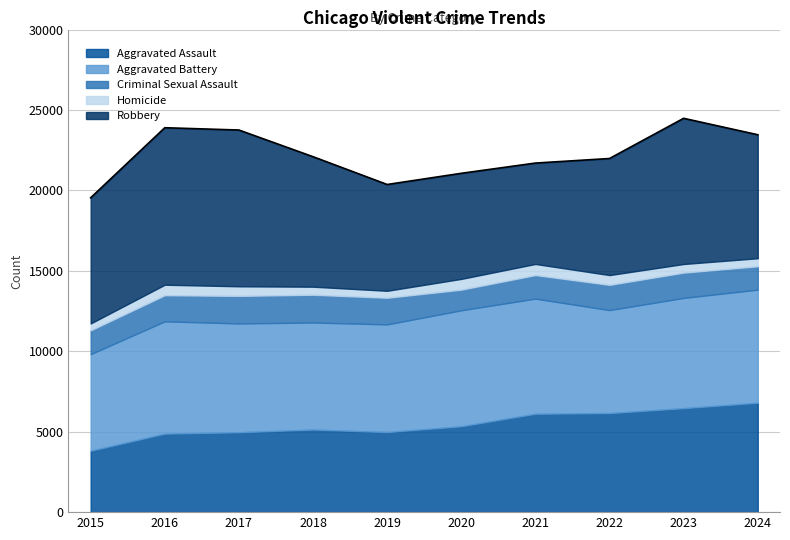

Reading right to left, list all the values displayed in this chart.

Aggravated Assault: 6803	6465	6158	6117	5339	4979	5136	4966	4881	3817
Aggravated Battery: 7030	6852	6401	7156	7209	6691	6652	6764	6981	6007
Criminal Sexual Assault: 1451	1574	1571	1465	1283	1657	1728	1714	1624	1481
Homicide: 500	535	607	690	669	433	499	596	652	425
Robbery: 7677	9056	7247	6272	6563	6608	8080	9714	9759	7812